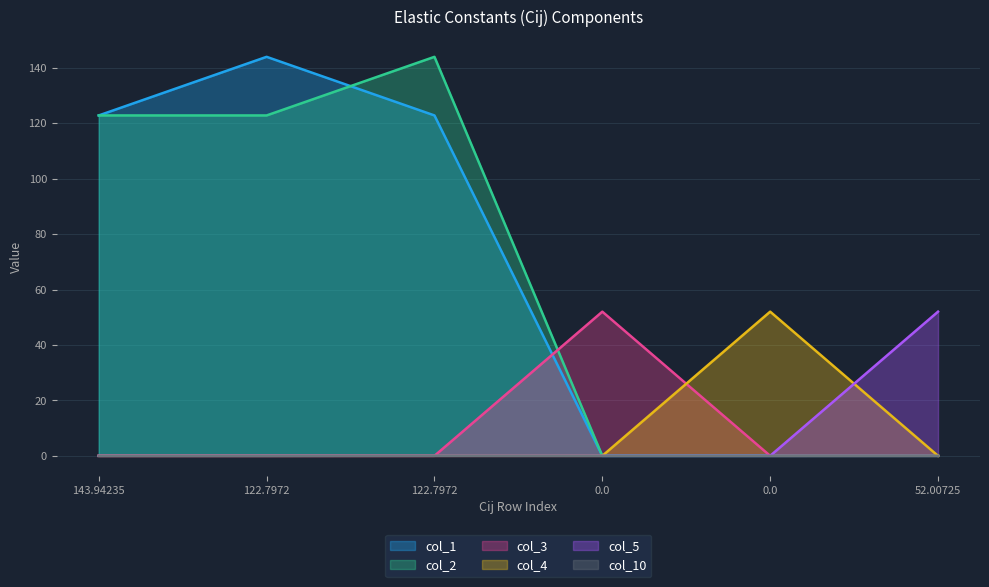

Between 143.94235 and 0.0, which is larger?

143.94235